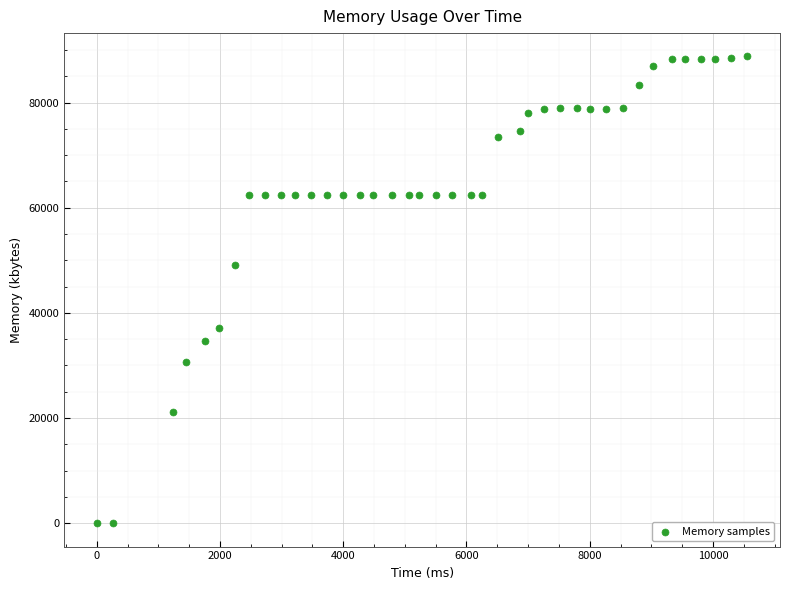

What Y value in the scatter plot is closest to 44382?

49100